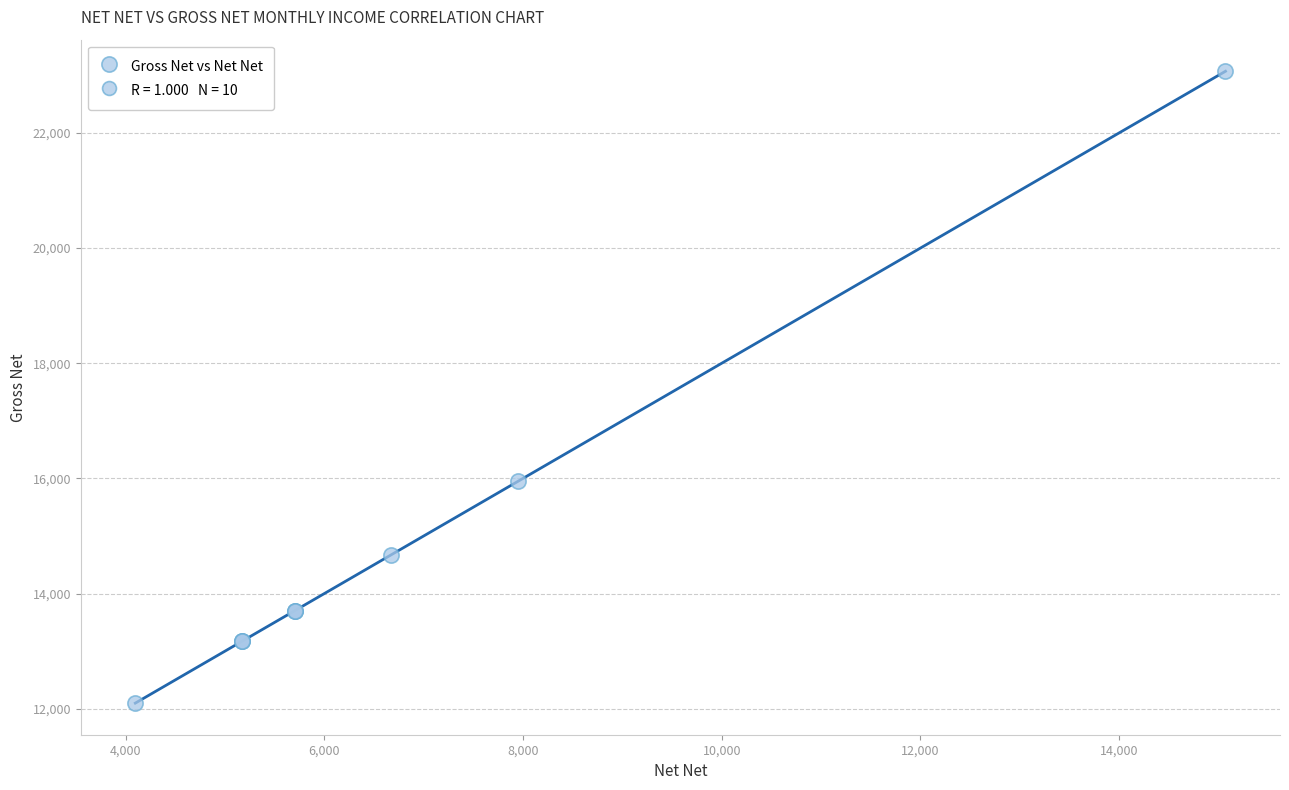

What Y value in the scatter plot is closest to 17584?

15947.0